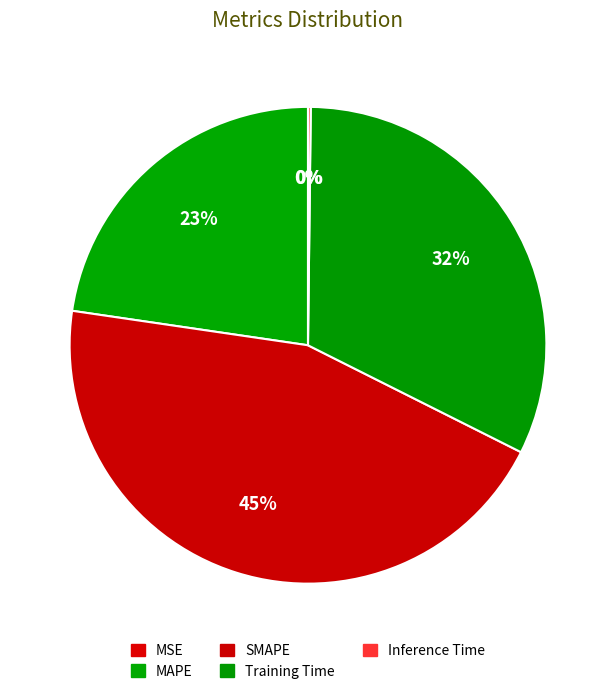

Count the number of slices in the pie.

5